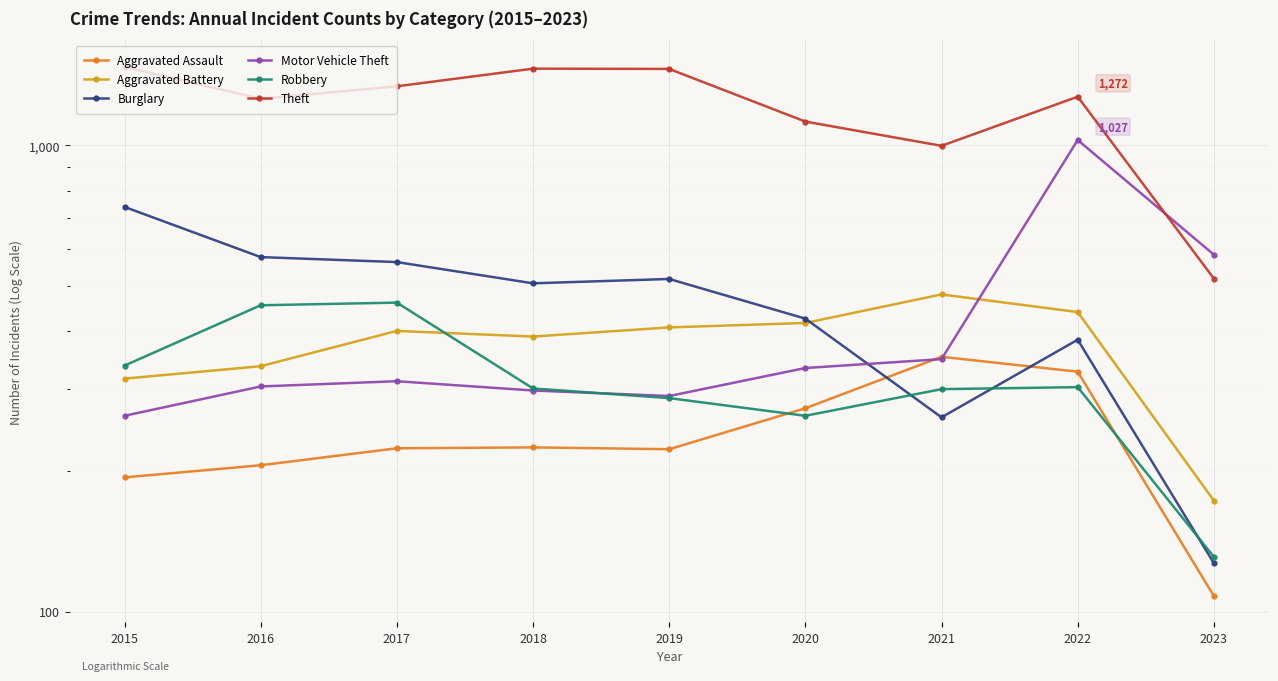

Between 2018 and 2019, which is larger?

2018